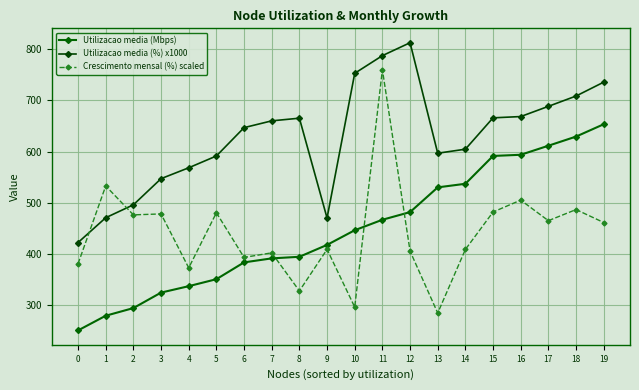

At 8, list the series in order from smallest to largest.

Crescimento mensal (%) scaled, Utilizacao media (Mbps), Utilizacao media (%) x1000